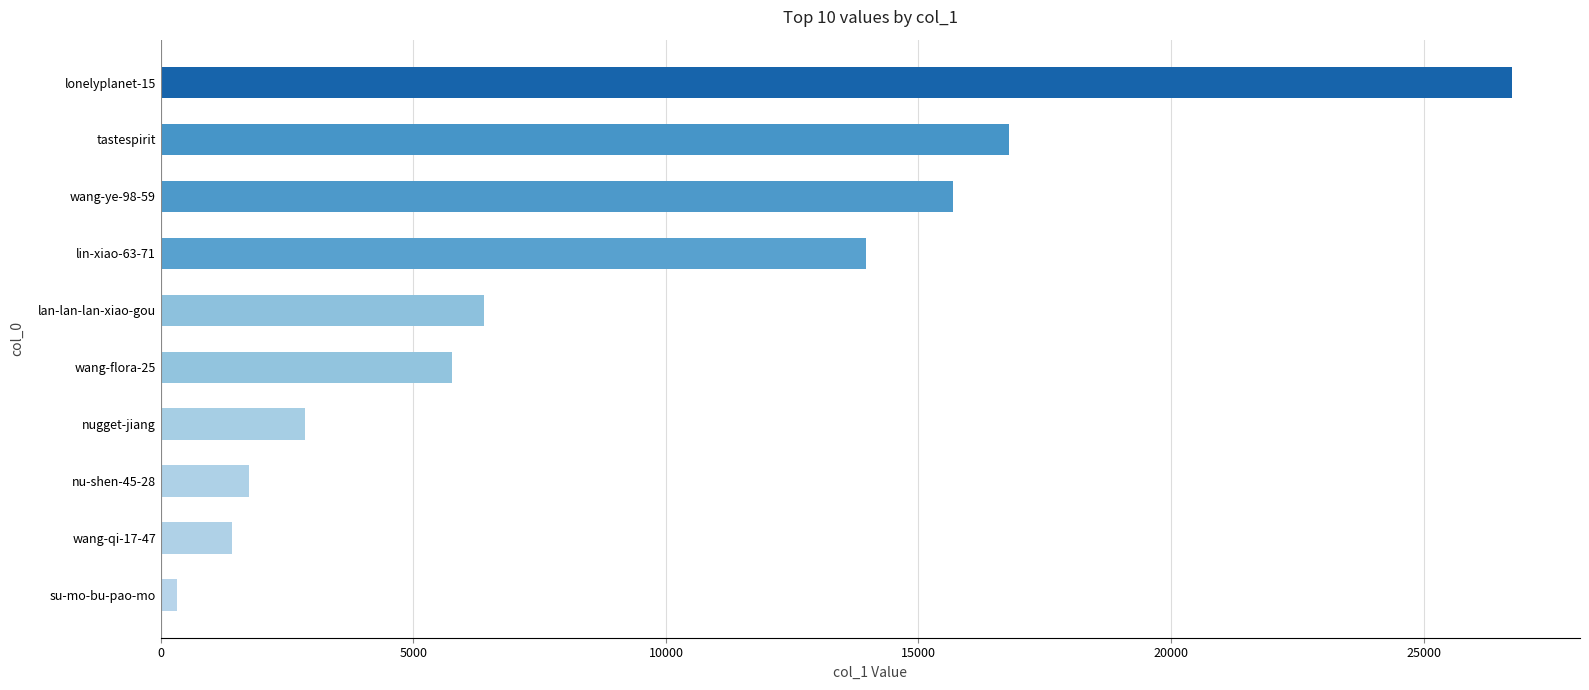

Reading bottom to top, extract all data points from this chart.

su-mo-bu-pao-mo=315	wang-qi-17-47=1403	nu-shen-45-28=1743	nugget-jiang=2859	wang-flora-25=5764	lan-lan-lan-xiao-gou=6393	lin-xiao-63-71=13969	wang-ye-98-59=15690	tastespirit=16789	lonelyplanet-15=26760